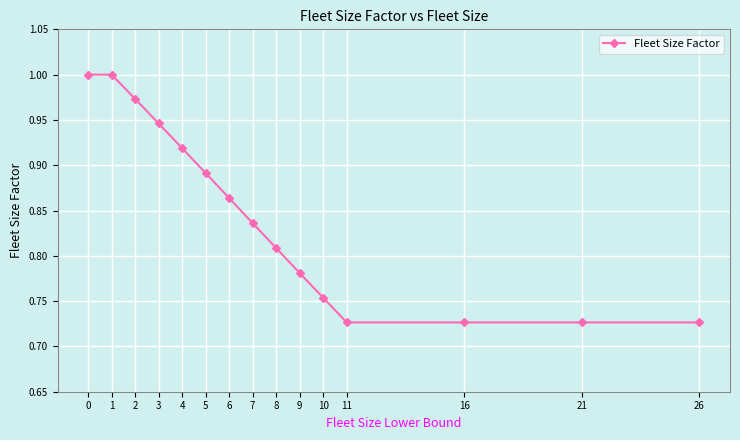

True or false: the data has more than 2 interior local peaks.

False